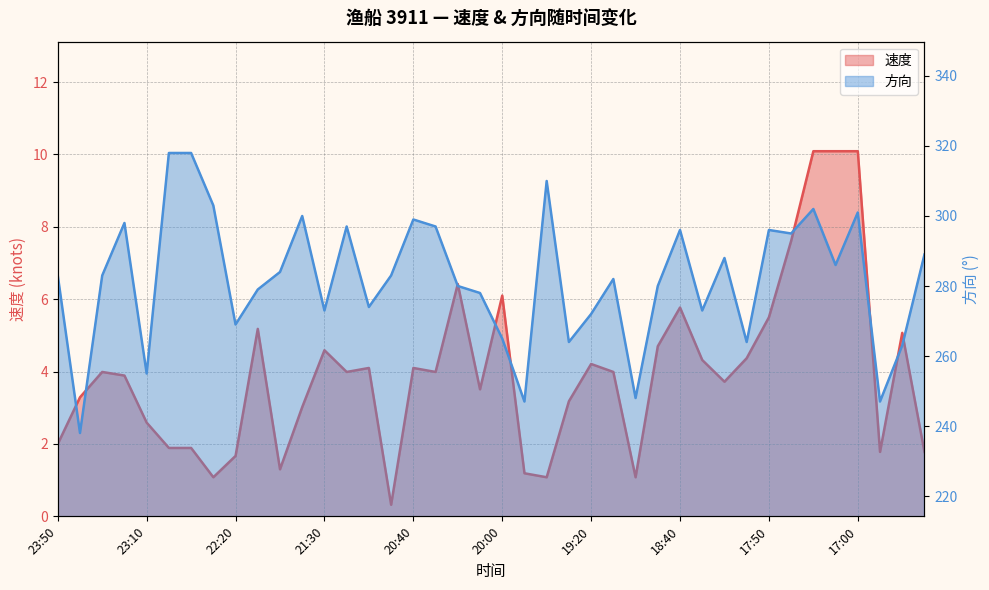

The 速度 series shows 1.8 at 16:30. True or false?

True